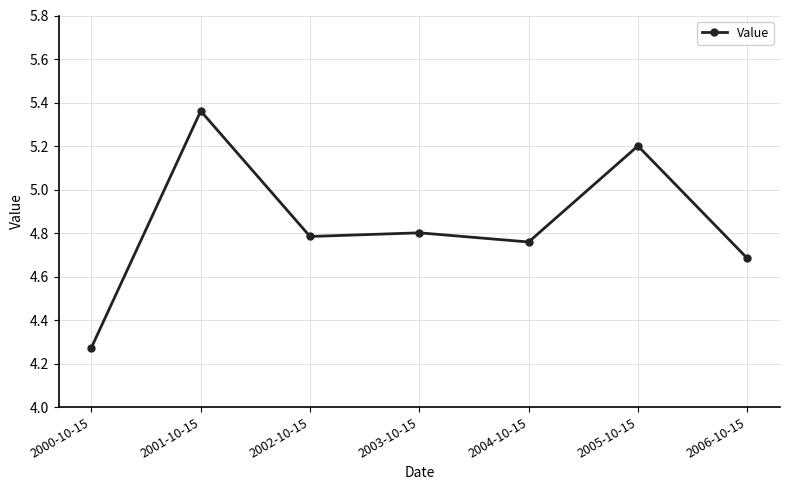

What is the difference between the maximum and minimum values?

1.1